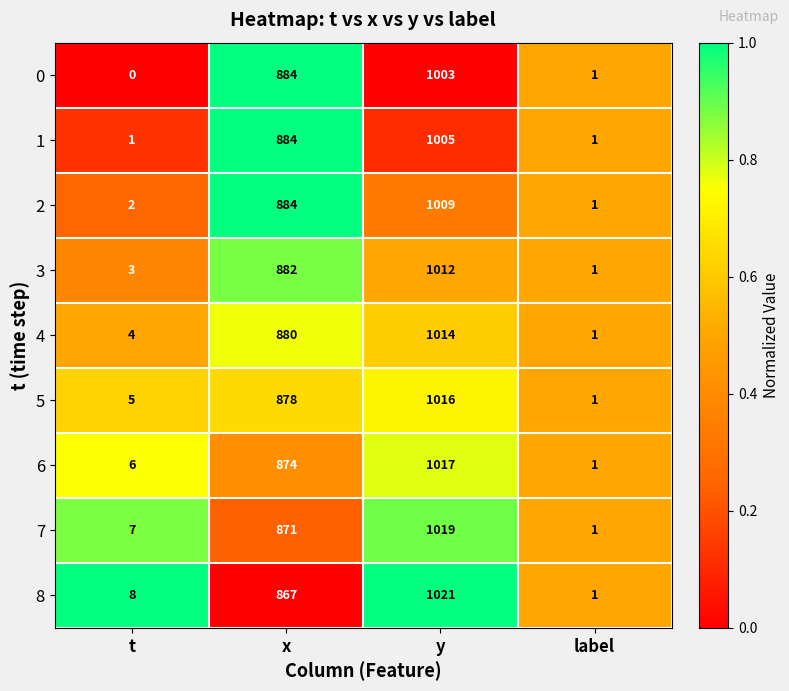

List the series in order of their peak value, highest first.

8, 7, 6, 5, 4, 3, 2, 1, 0